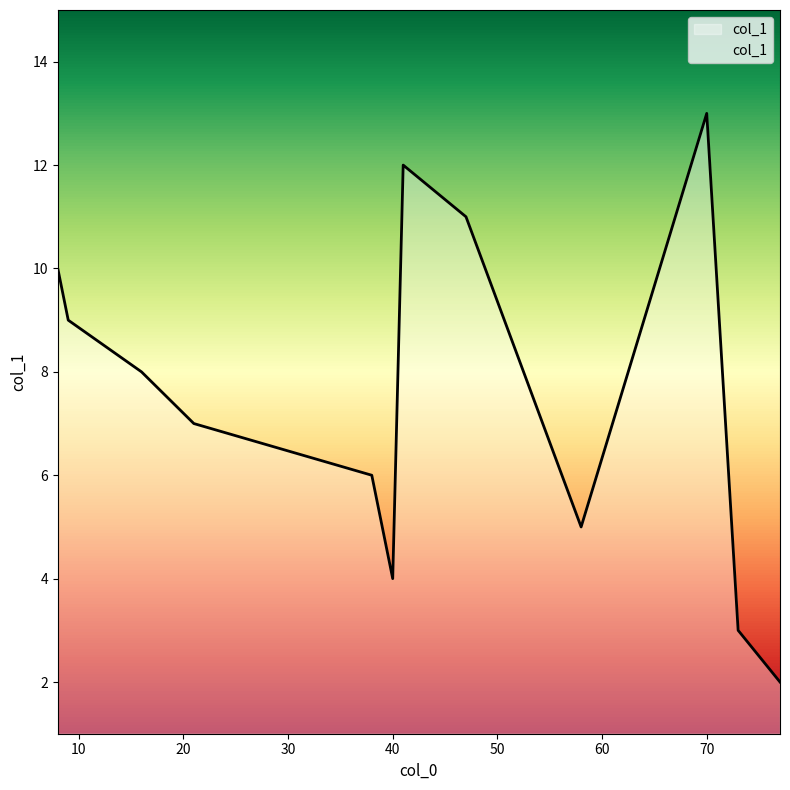

Does the chart display data point markers on the line(s)?

No